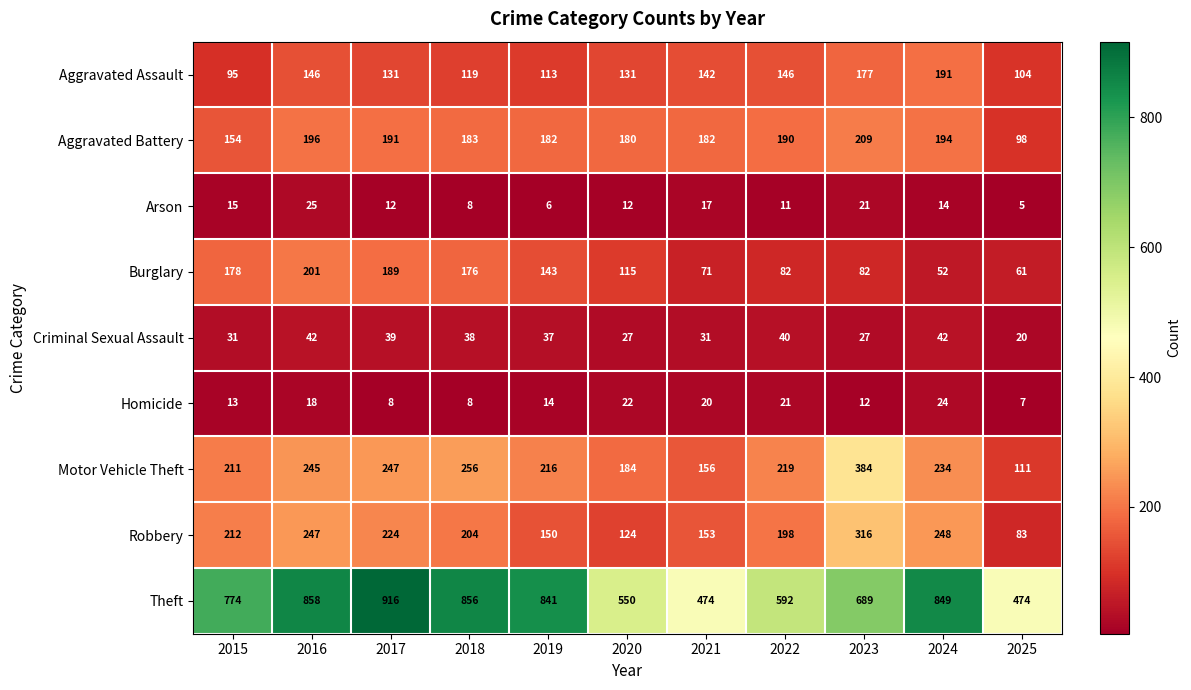

At which category is the sum across all series the highest?

2016